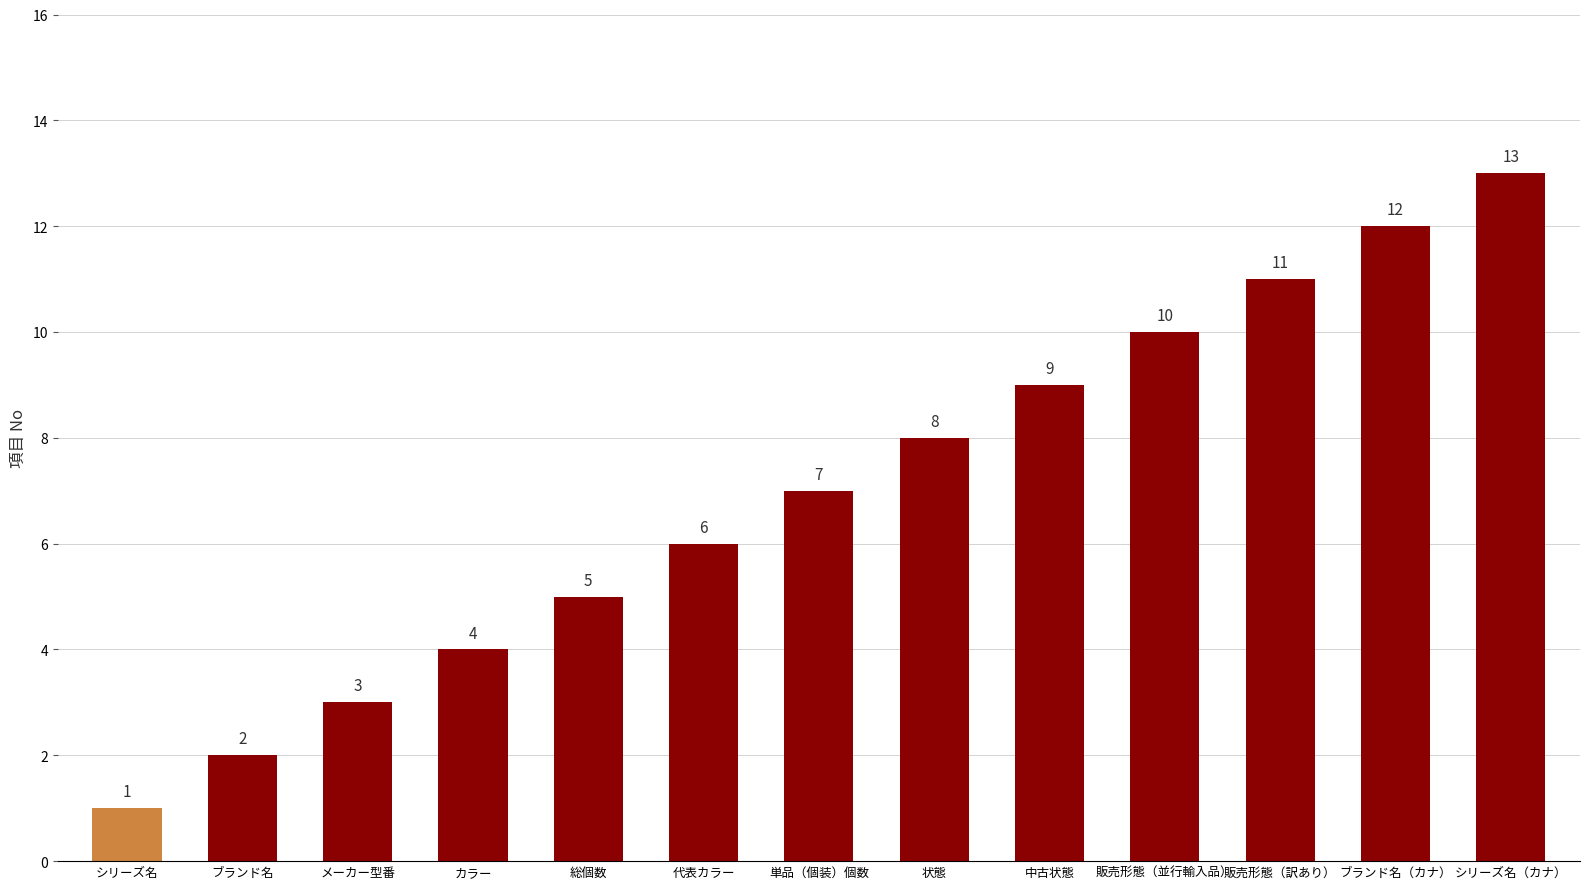

List the labels in order of value, smallest first.

シリーズ名, ブランド名, メーカー型番, カラー, 総個数, 代表カラー, 単品（個装）個数, 状態, 中古状態, 販売形態（並行輸入品）, 販売形態（訳あり）, ブランド名（カナ）, シリーズ名（カナ）